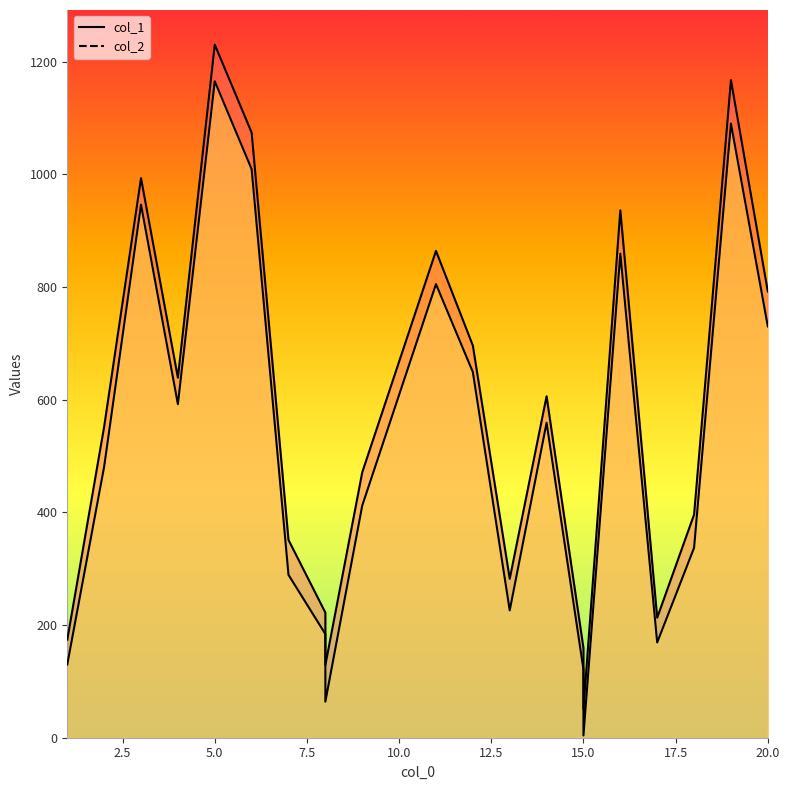

True or false: col_2 and col_1 cross at least once.

False